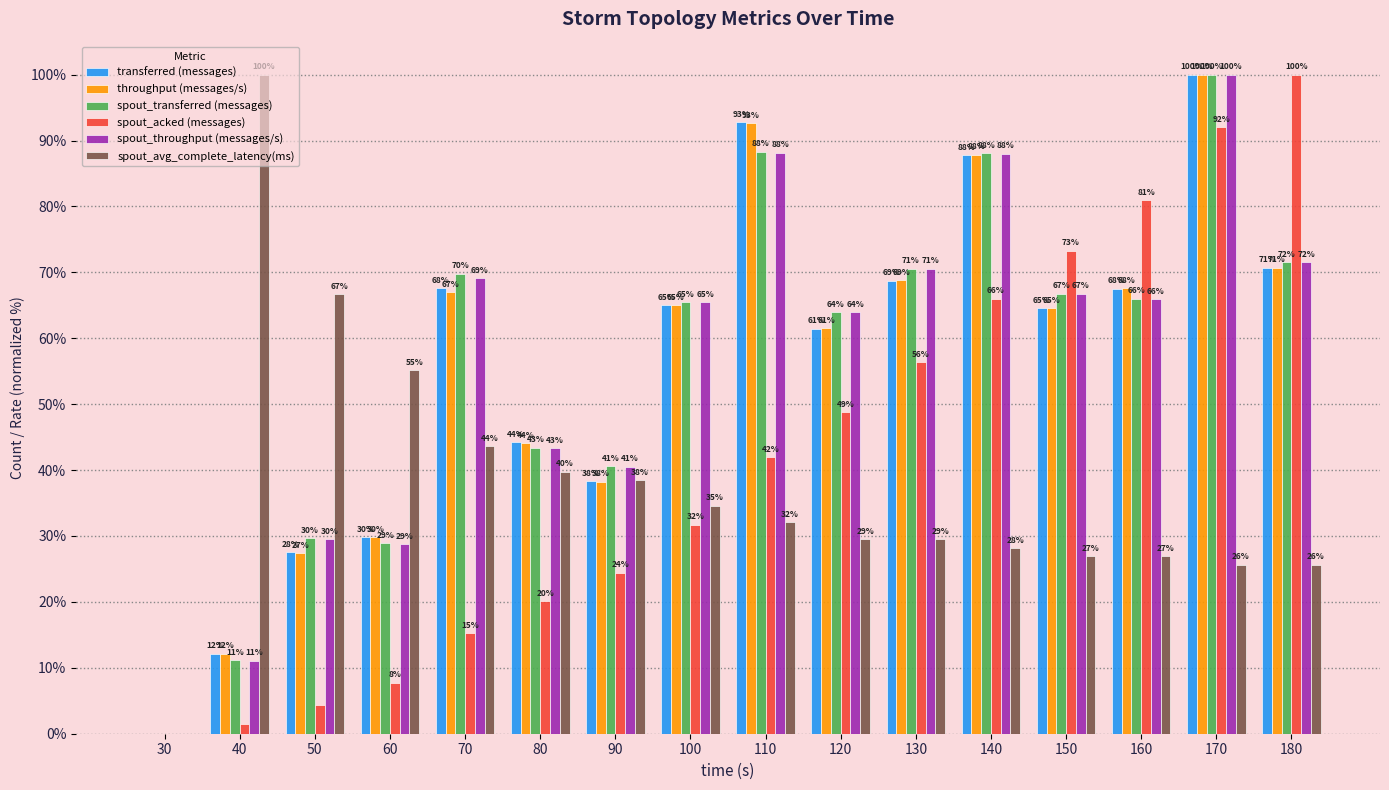

Where does the spout_acked (messages) series first go above 41?

110